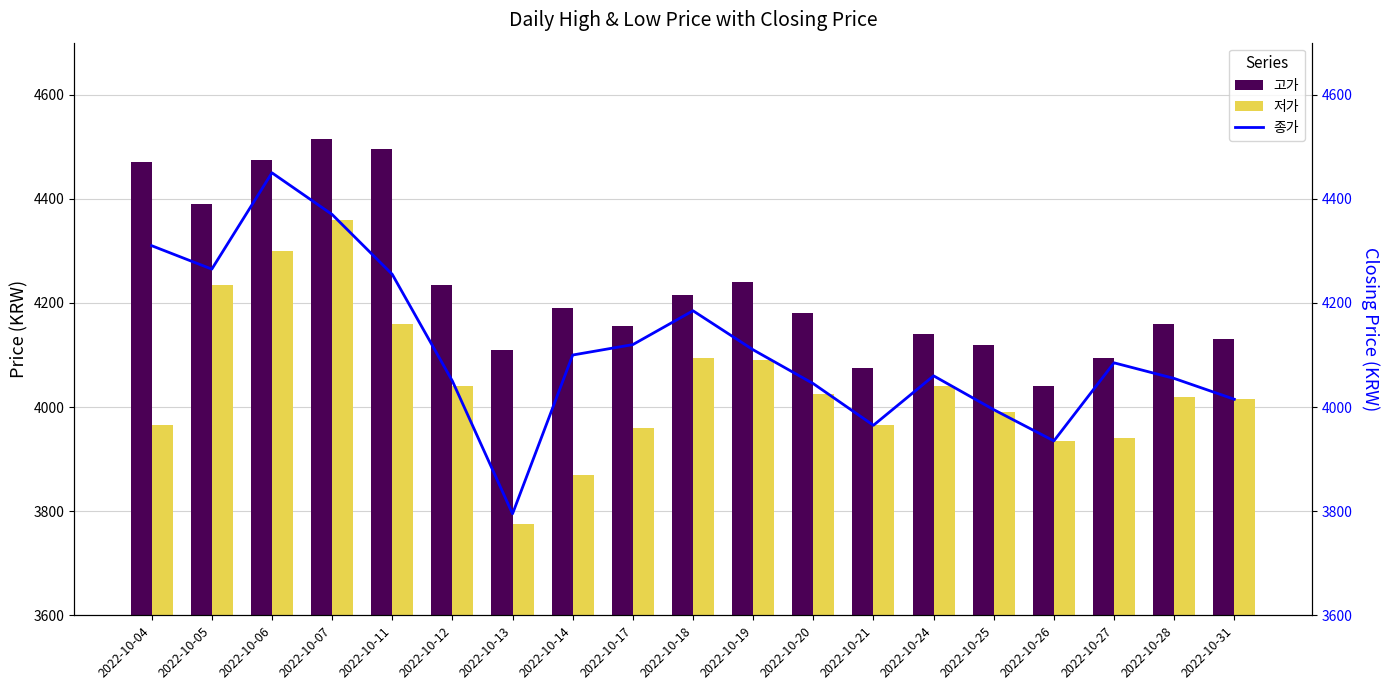

What is the sum of the 저가 values at 2022-10-13 and 2022-10-07?

8135